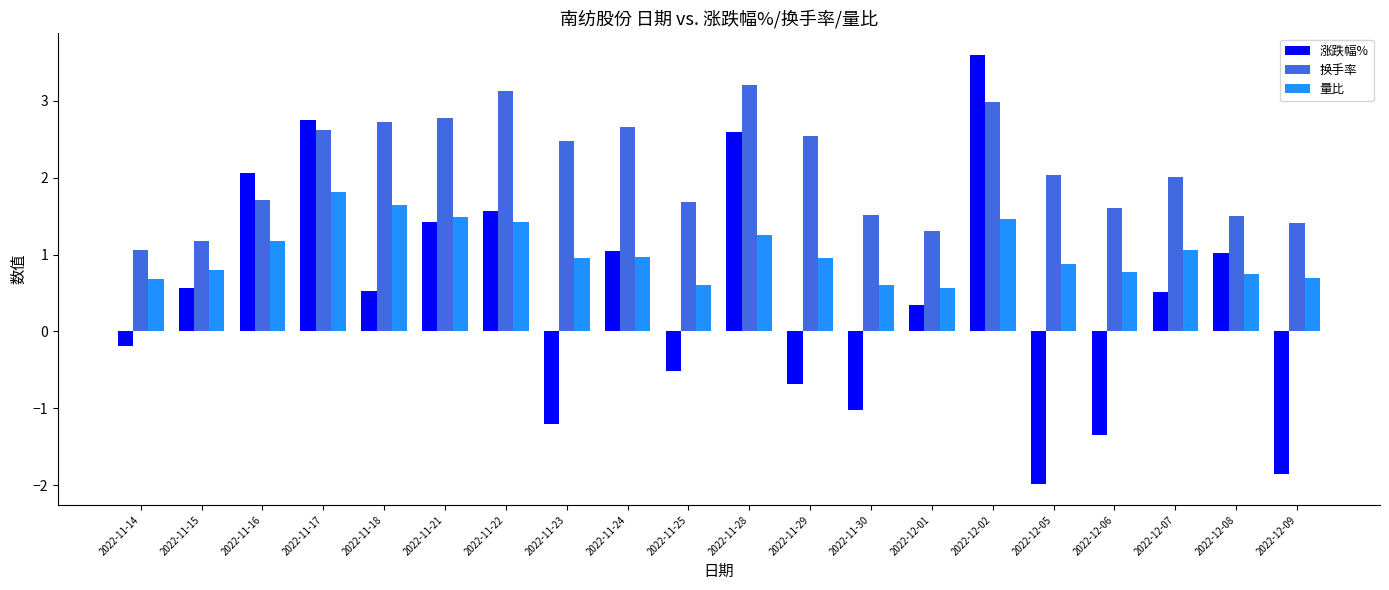

What is the difference between the second highest and minimum values in the 量比 series?

1.1